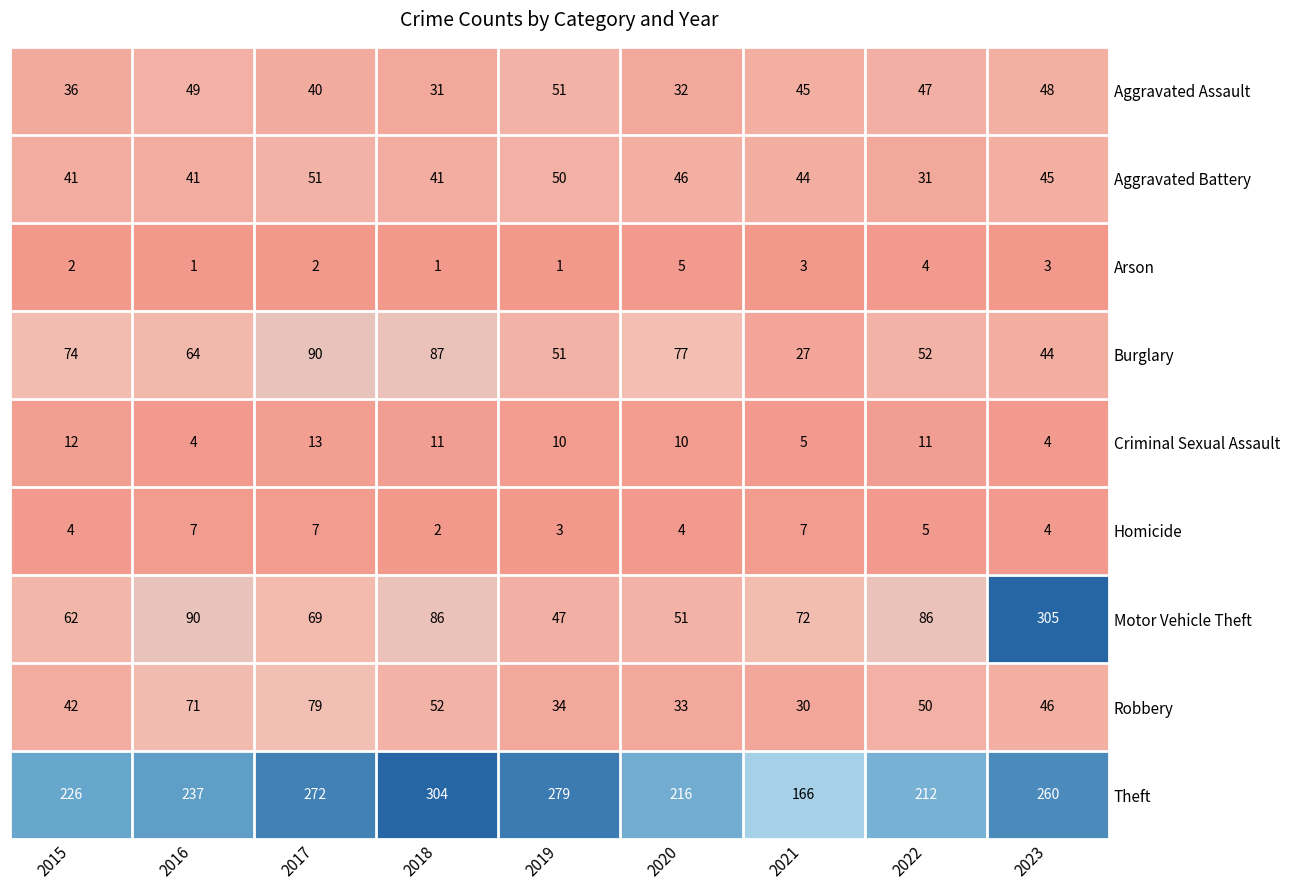

What is the spread (max minus min) of values at 2018?

303